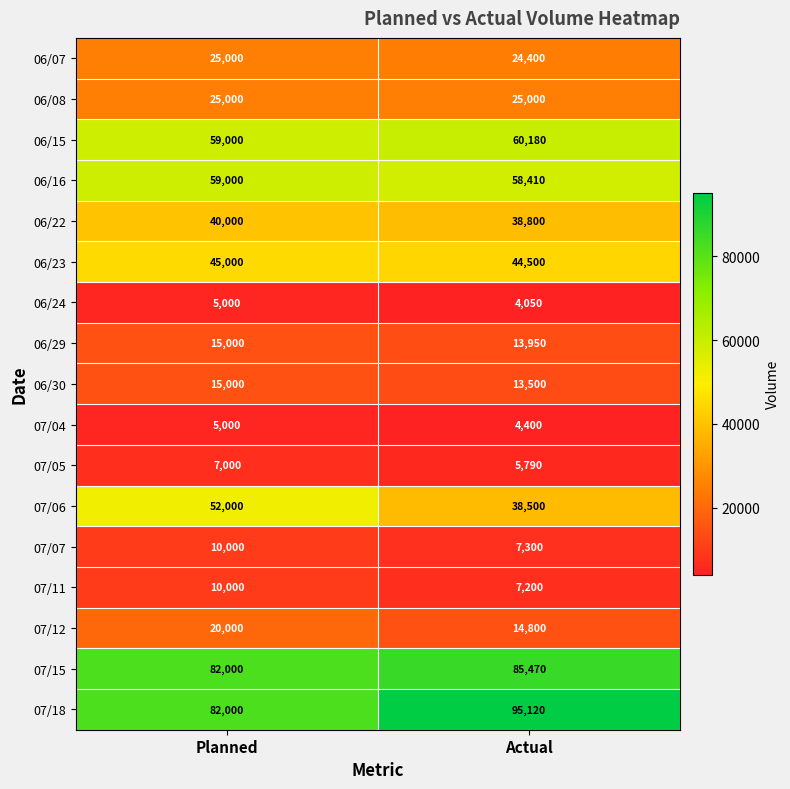

At which category is the sum across all series the highest?

Planned